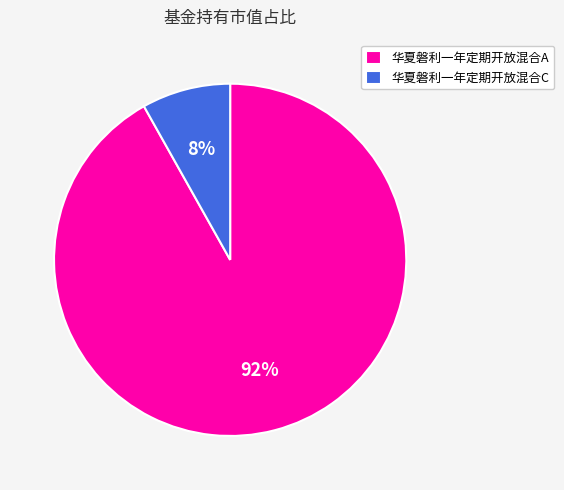

The 华夏磐利一年定期开放混合C slice represents 8% of the pie. True or false?

True